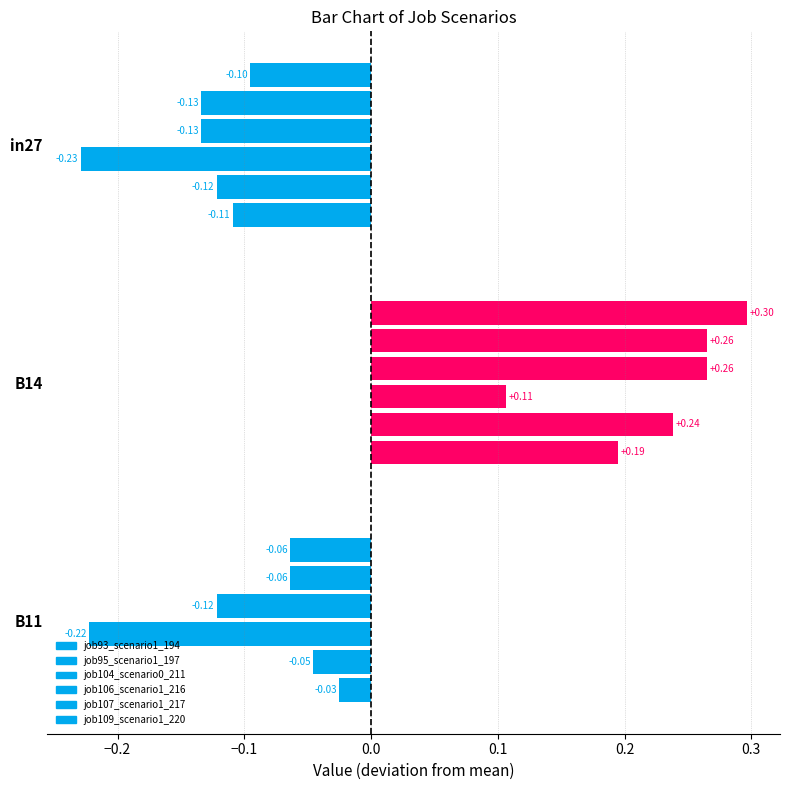

Which has a higher value, B11 or B14?

B14